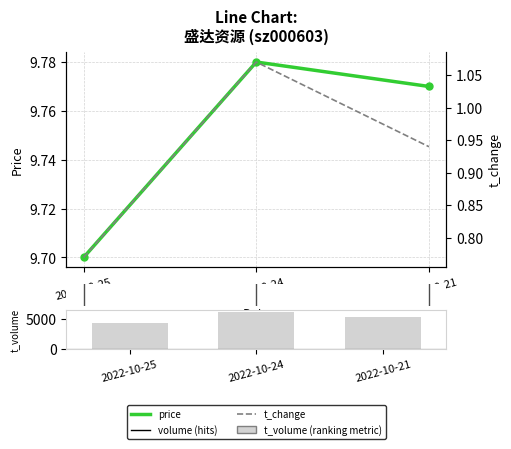

What is the sum of the t_change values at 2022-10-25 and 2022-10-21?

1.7